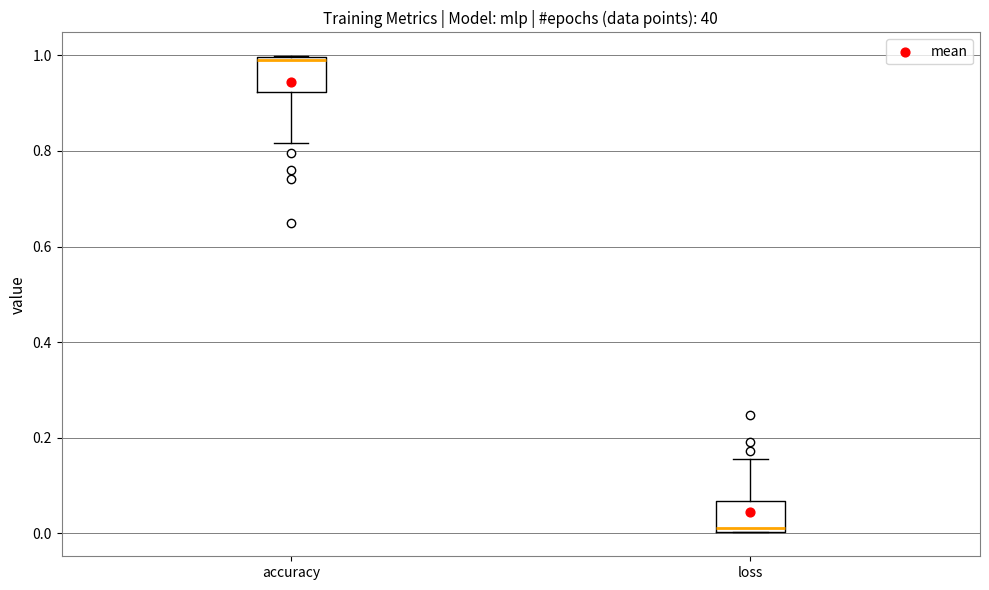

Reading left to right, read every box against the y-axis: the position of its median line, the range the box covers, and the ends of its whiskers. The values are not printed on the chart, so give them approximately, as read against the axis.

accuracy: median 1.00 (just below the box's upper edge), box 0.92 to 1.00, whiskers 0.82 to 1.00
loss: median 0.02, box 0.00 to 0.06, whiskers 0.00 to 0.16